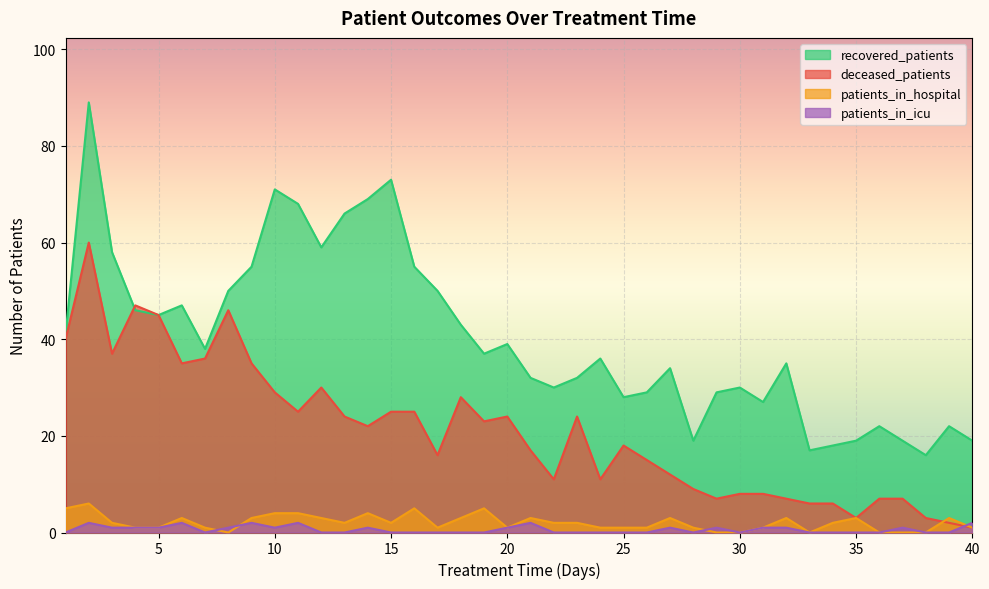

How many lines are shown in the chart?

4